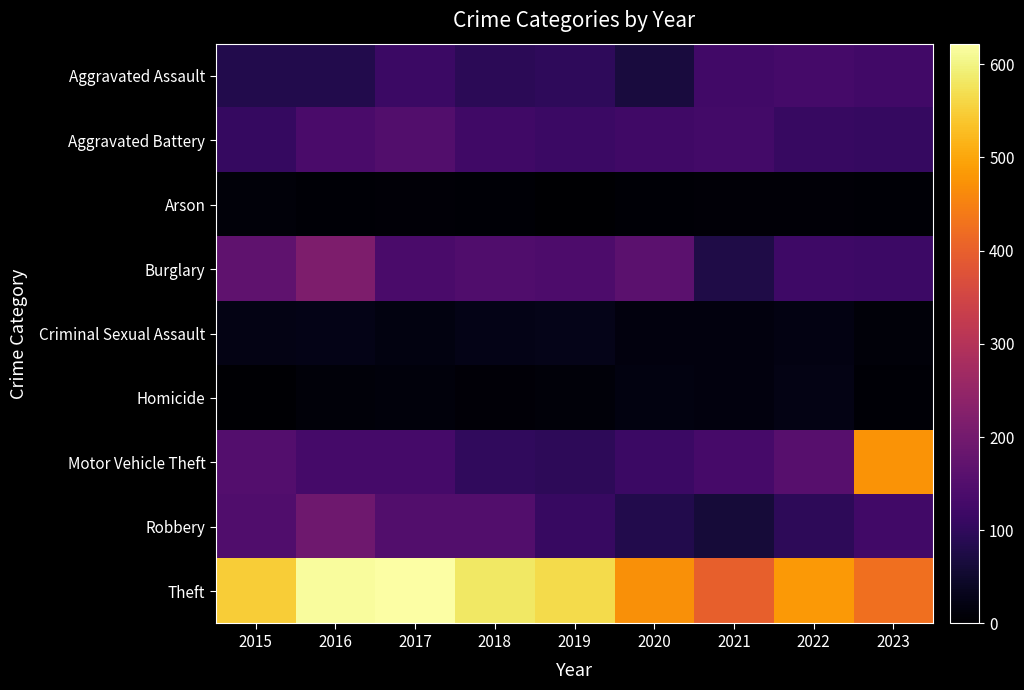

What is the total value across all series at 2022?

1144